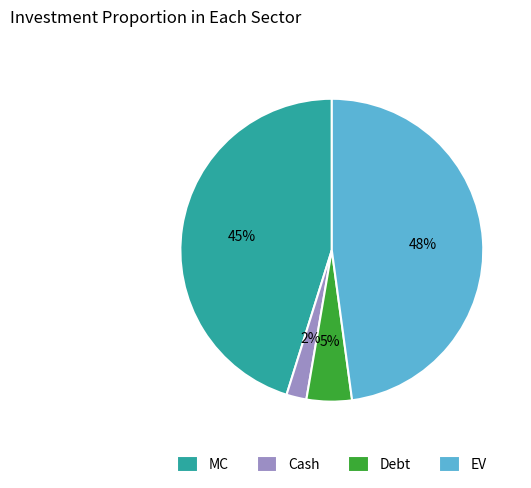

Is the sum of MC and Cash greater than half?

No